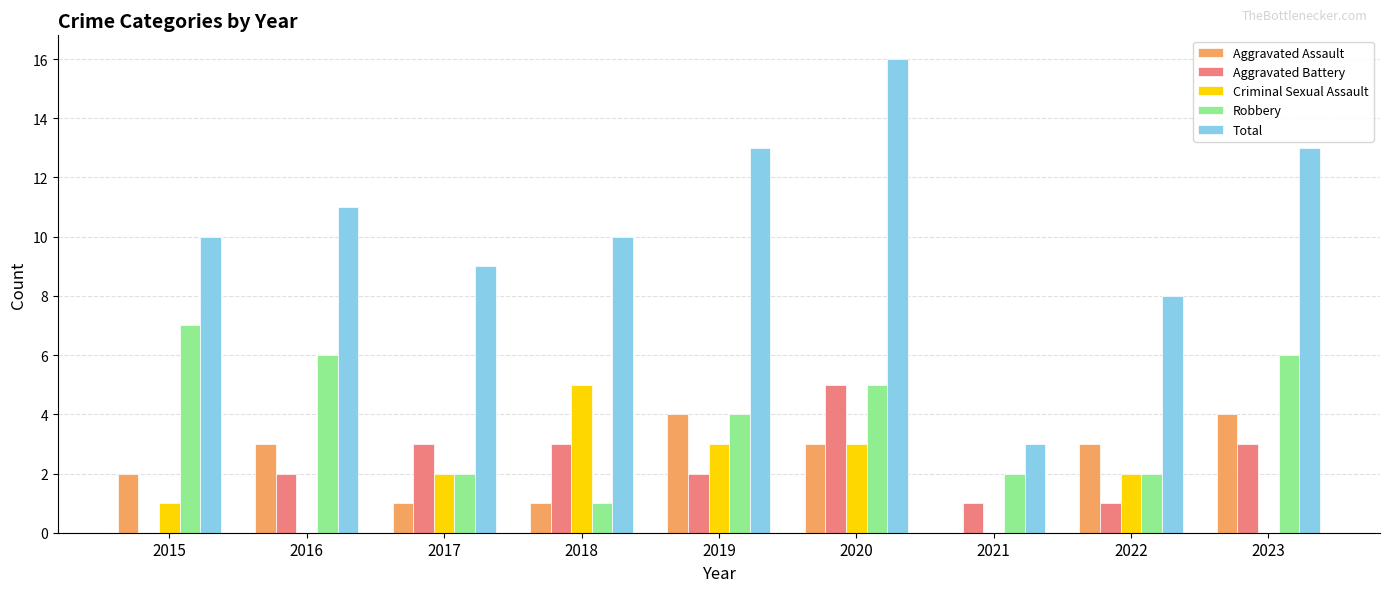

What is the maximum value shown in the chart?

16